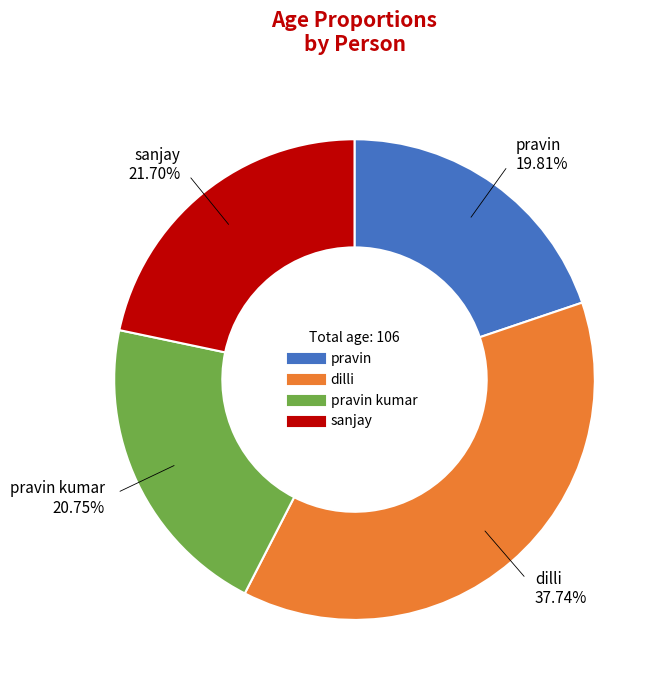

Is there any slice that represents more than half of the pie?

No